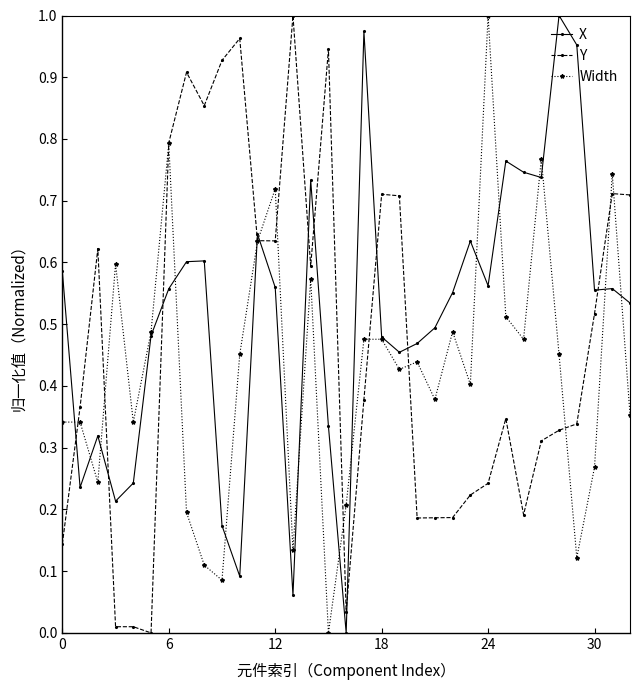

List the series in order of their overall mean, highest first.

X, Y, Width